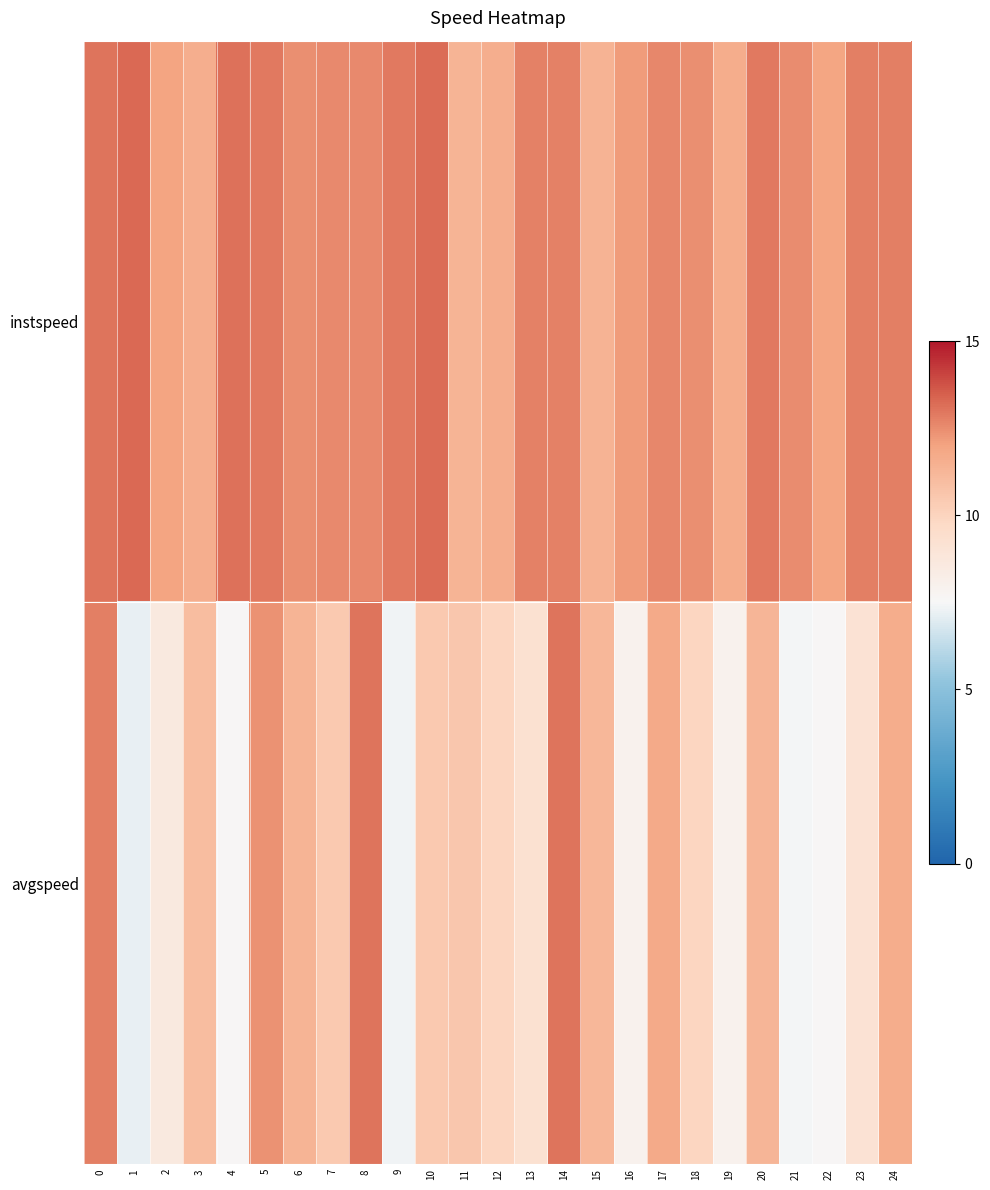

Rank the series by their maximum value, from highest to lowest.

instspeed, avgspeed